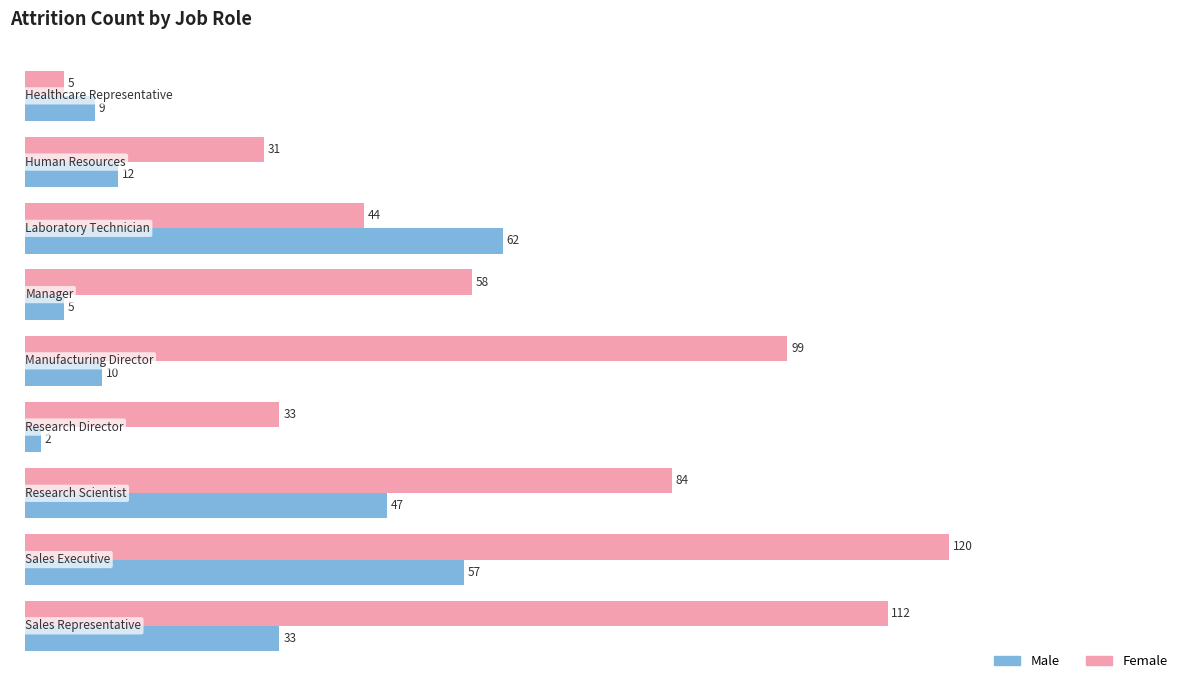

What is the minimum value for Female?

5